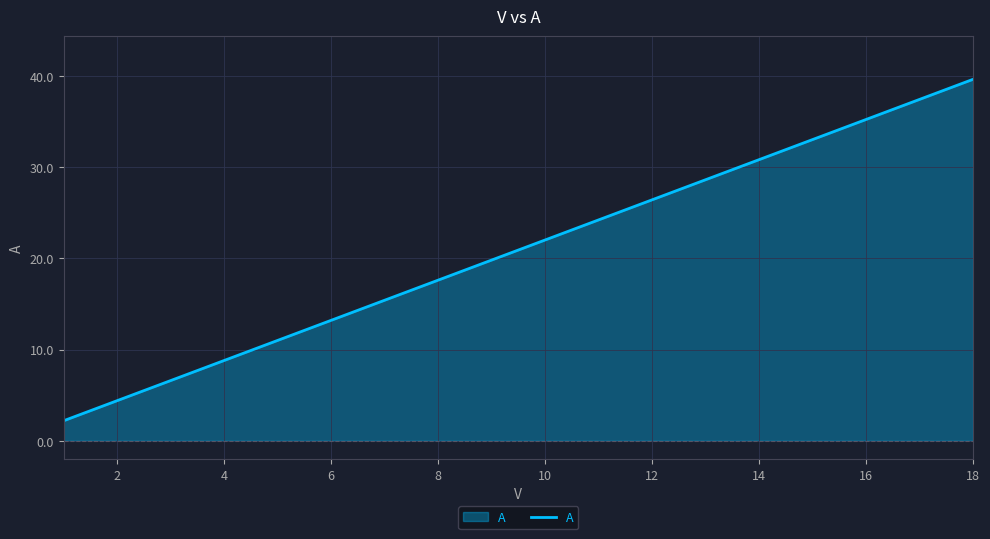

What is the maximum value shown in the chart?

39.6